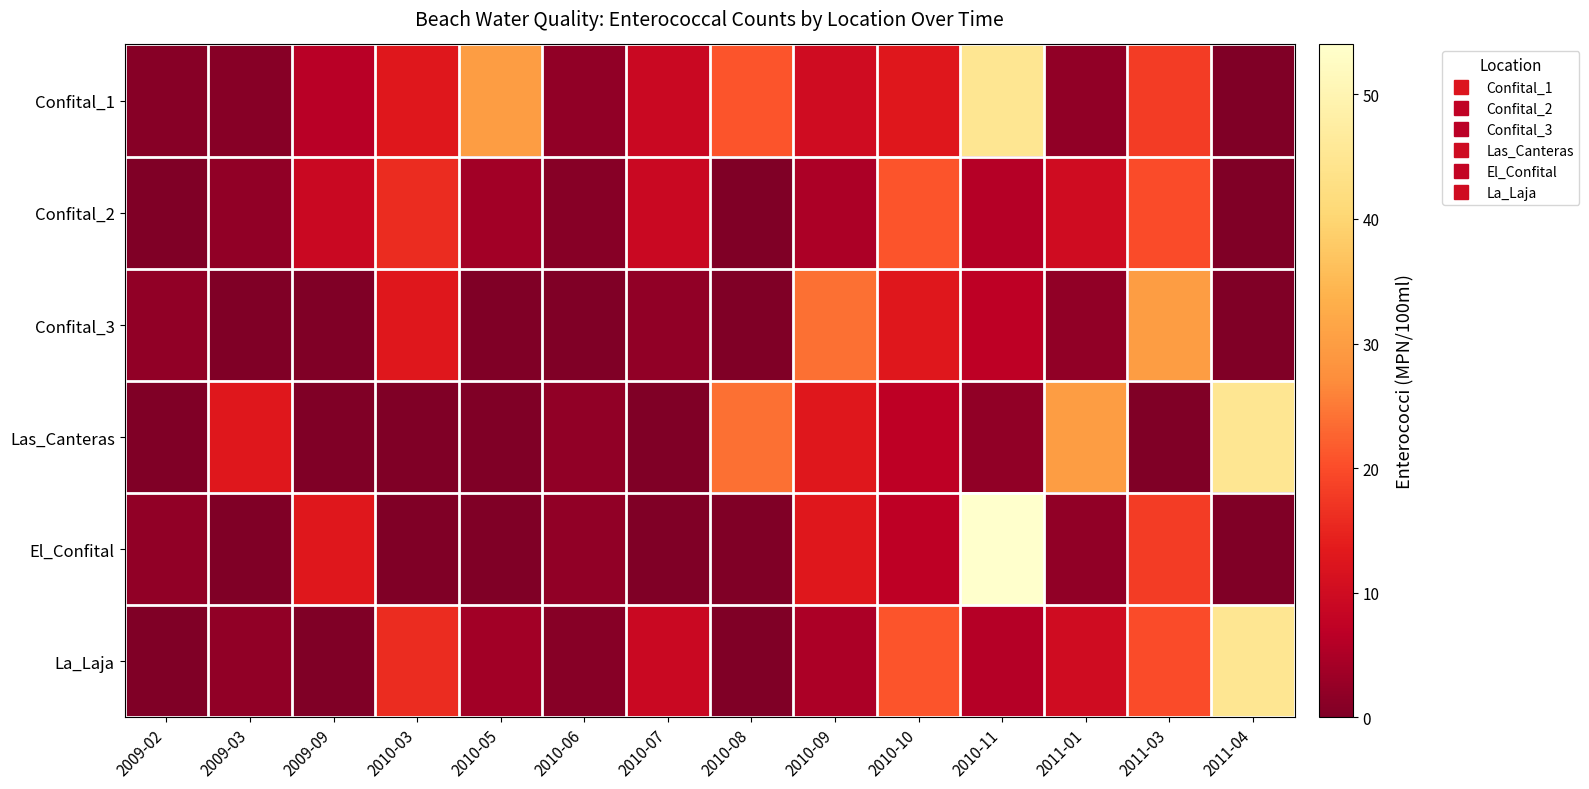

How many data points does each series have?

14